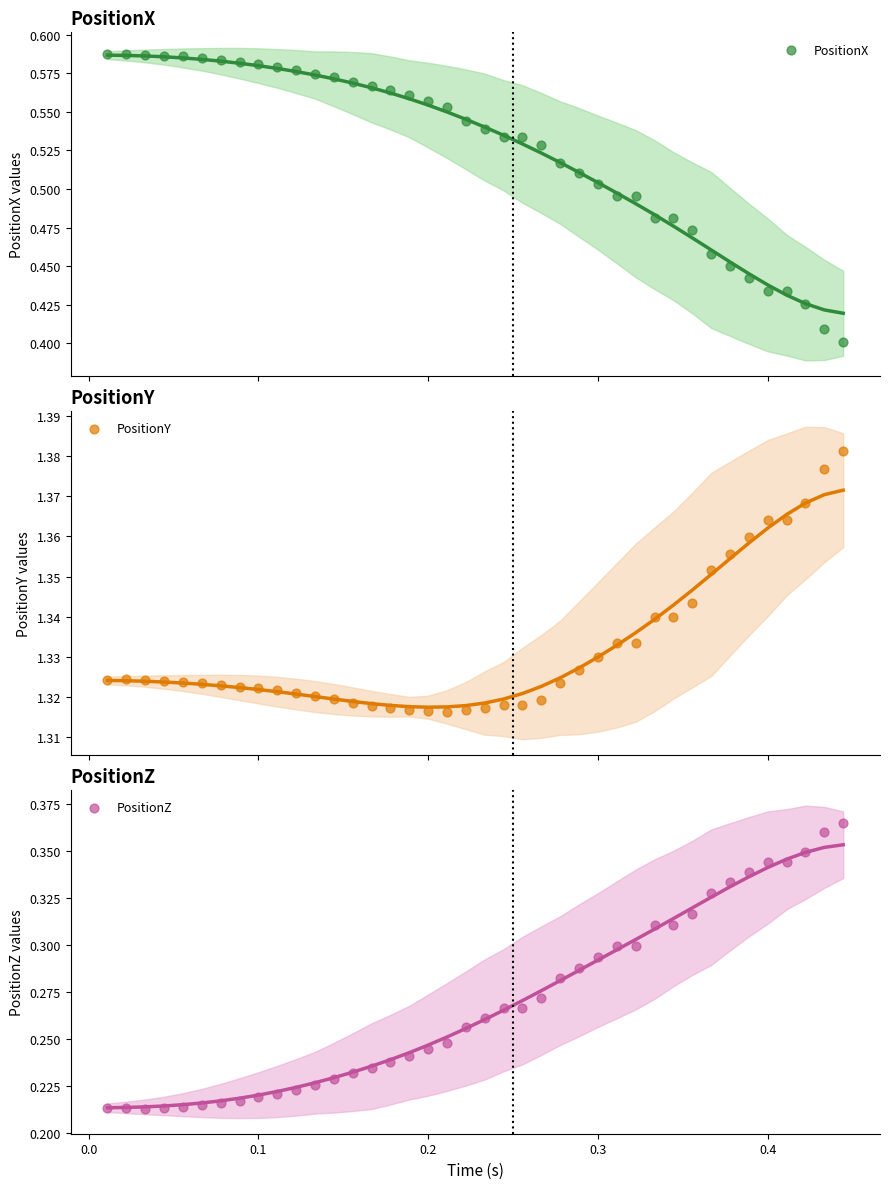

Which series contains the highest Y value?

PositionY